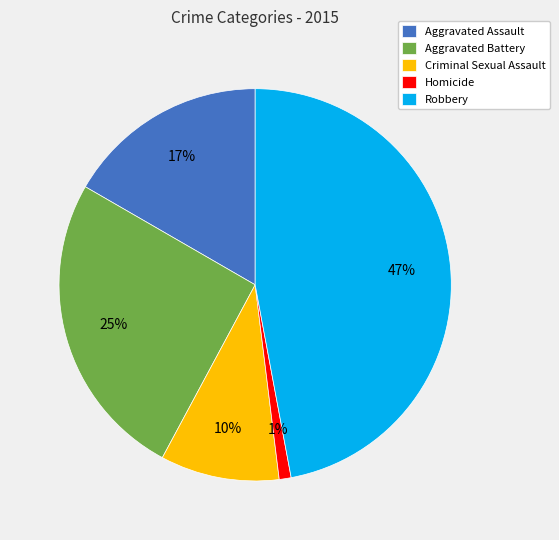

To the nearest percent, what is the average slice percentage?

20%